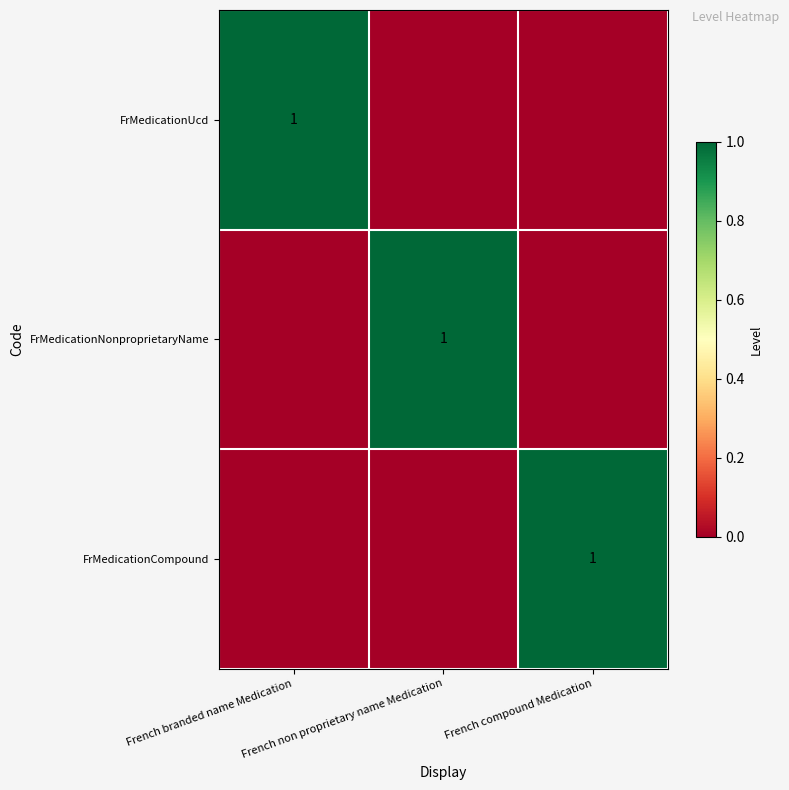

At which label is FrMedicationUcd closest to 0?

French non proprietary name Medication